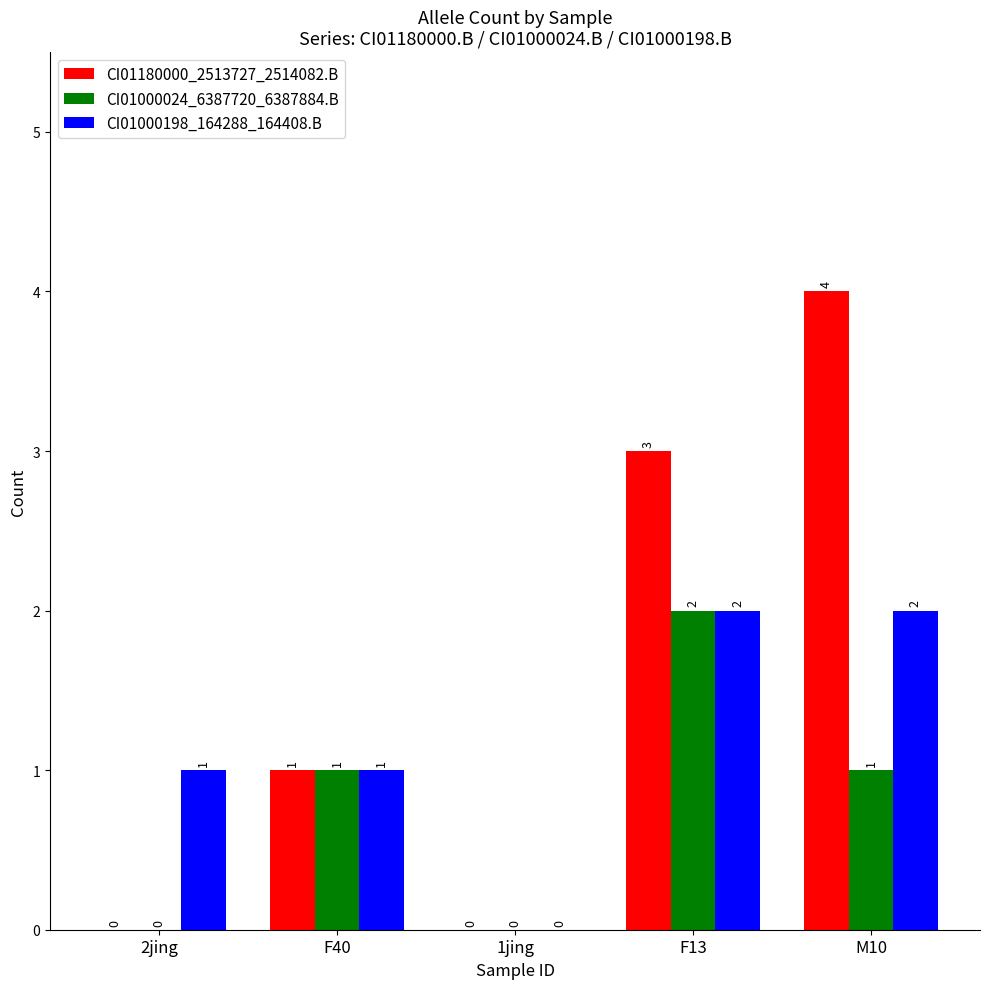

True or false: CI01000024_6387720_6387884.B has a value of 1 at M10.

True